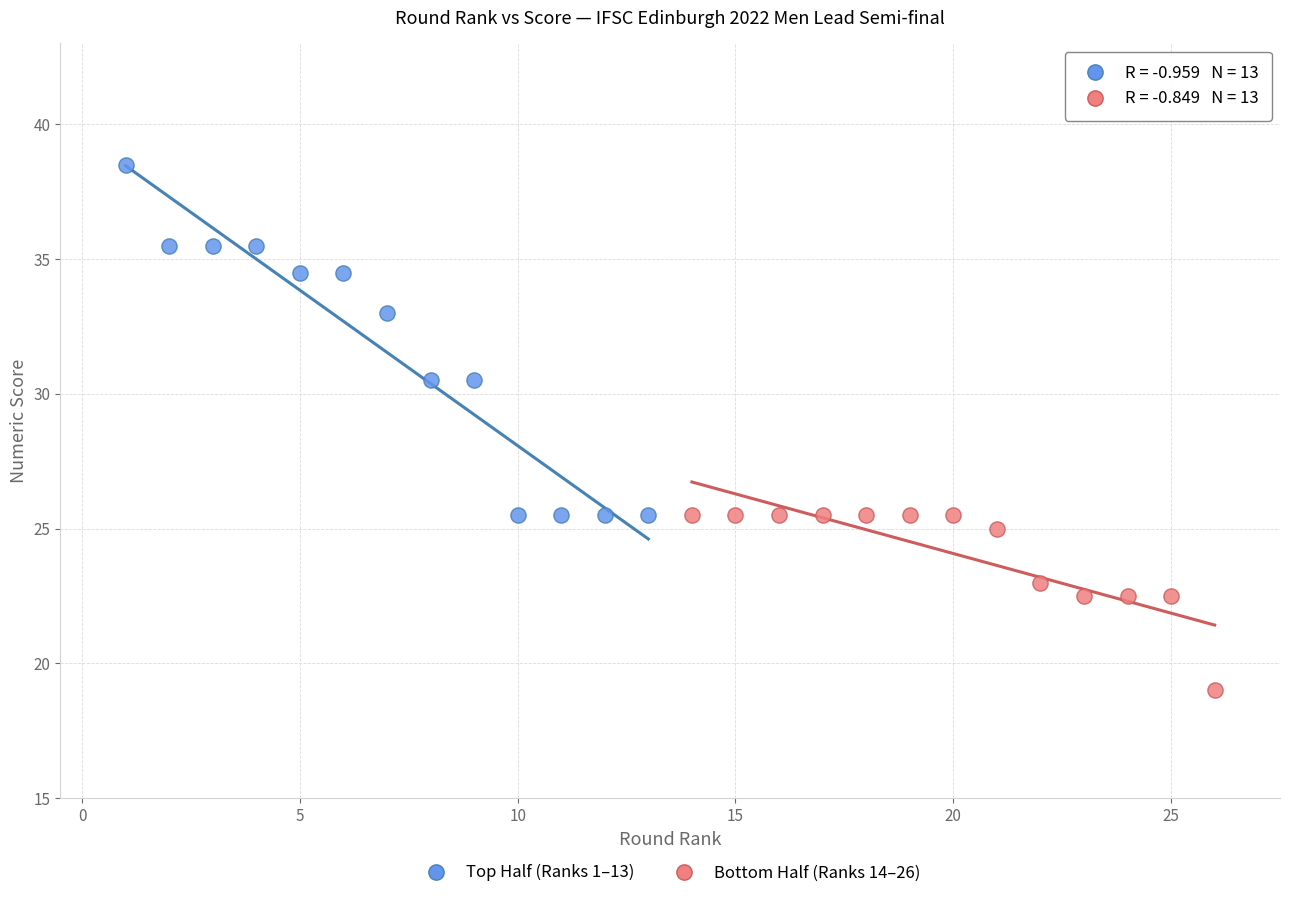

Which series has the largest Y range (max minus min)?

Top Half (Ranks 1–13)